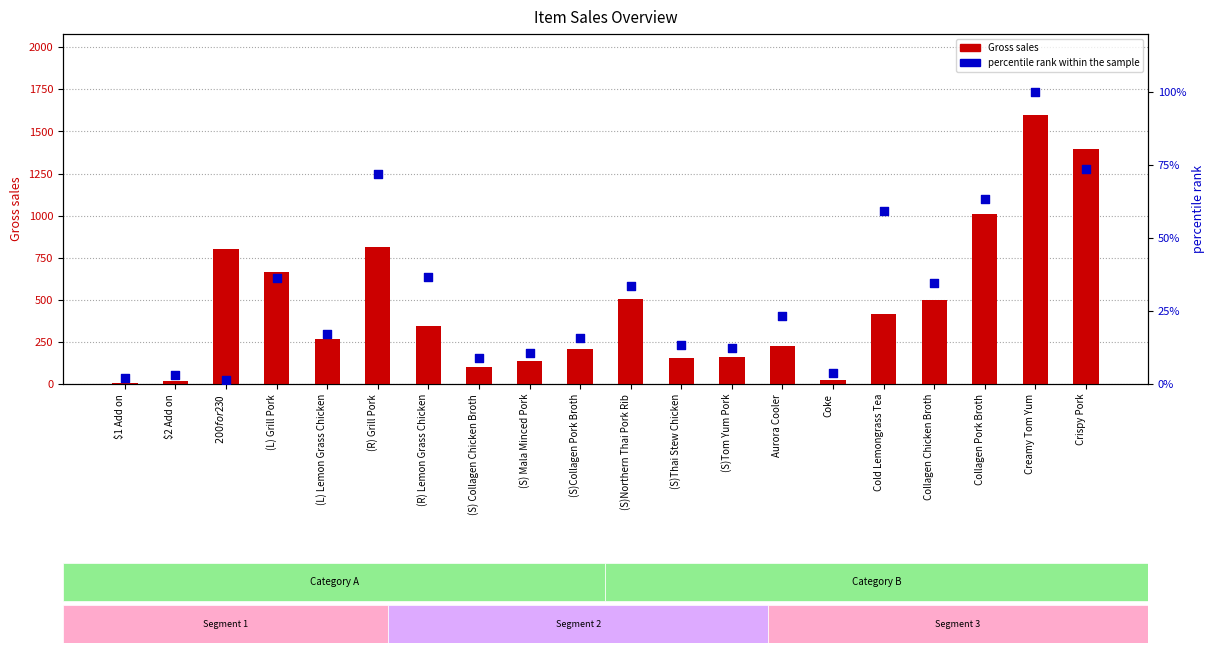

Is the value of percentile rank within the sample at (R) Grill Pork greater than the value of Gross sales at Collagen Chicken Broth?

No